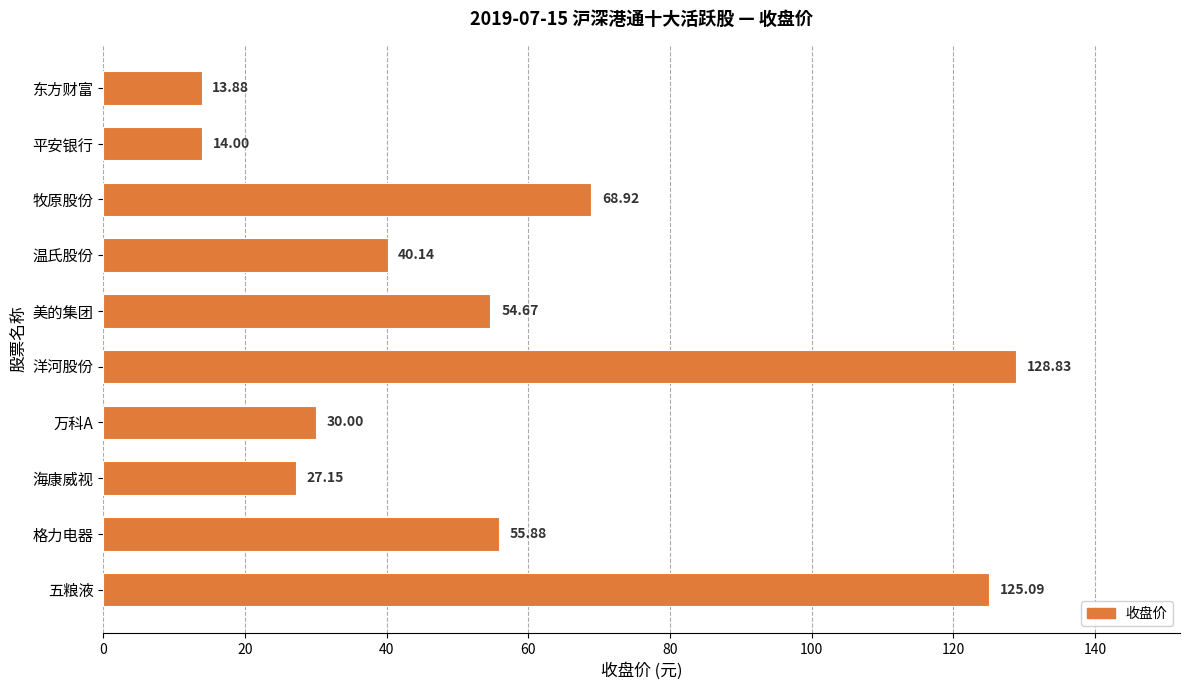

Rank the categories by value from highest to lowest.

洋河股份, 五粮液, 牧原股份, 格力电器, 美的集团, 温氏股份, 万科A, 海康威视, 平安银行, 东方财富